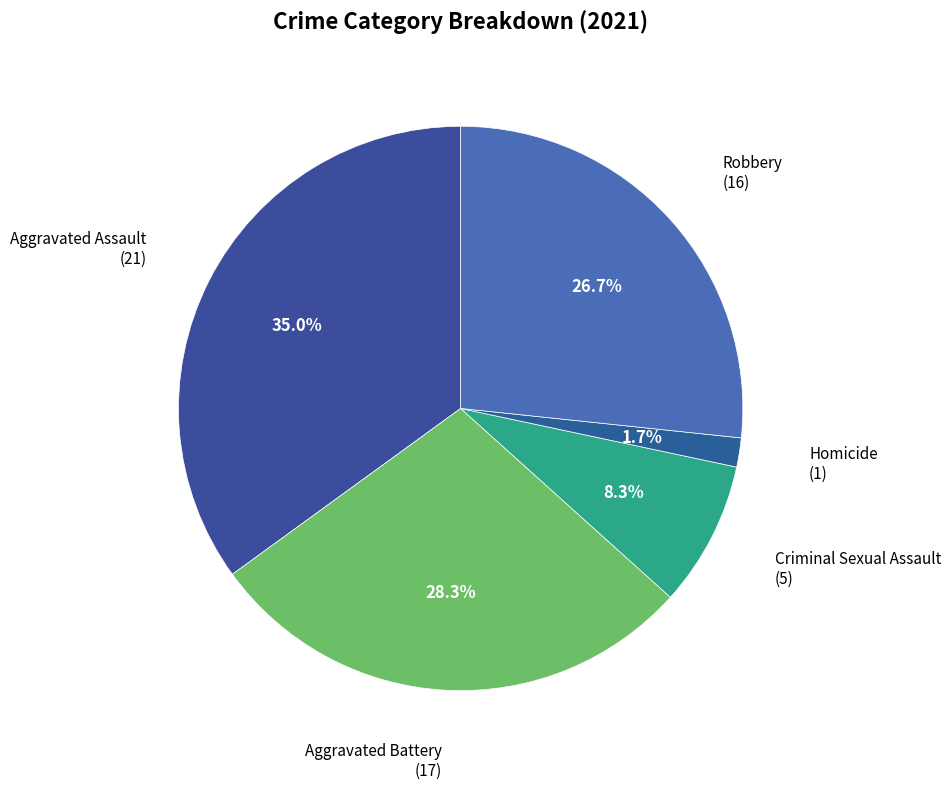

Which slice is the largest?

Aggravated Assault